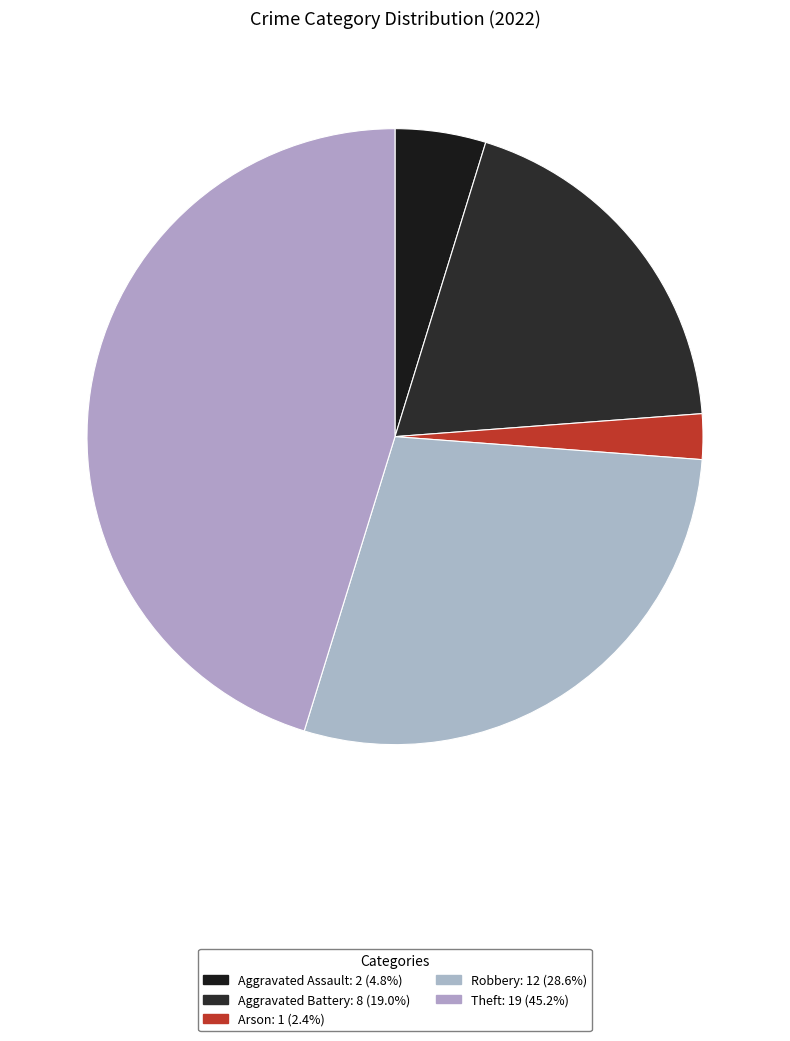

Count the number of slices in the pie.

5